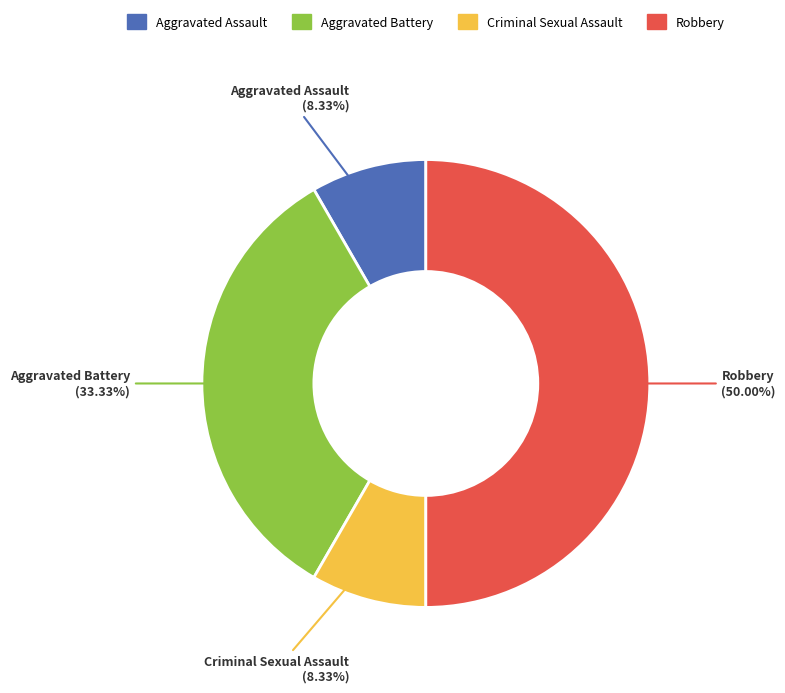

Count the number of slices in the pie.

4